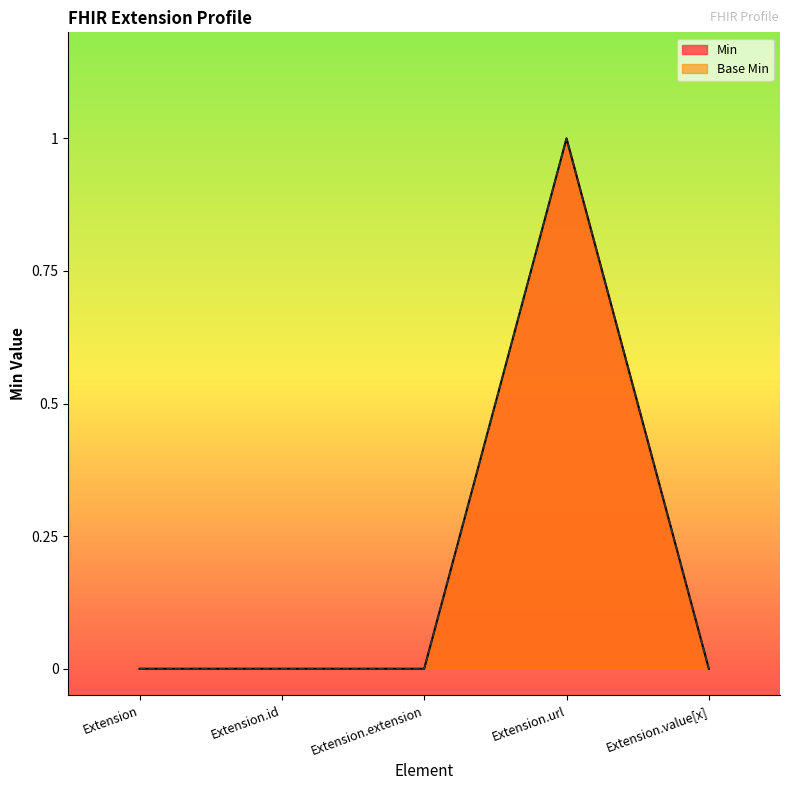

Rank the series at Extension.value[x] from highest to lowest value.

Min, Base Min